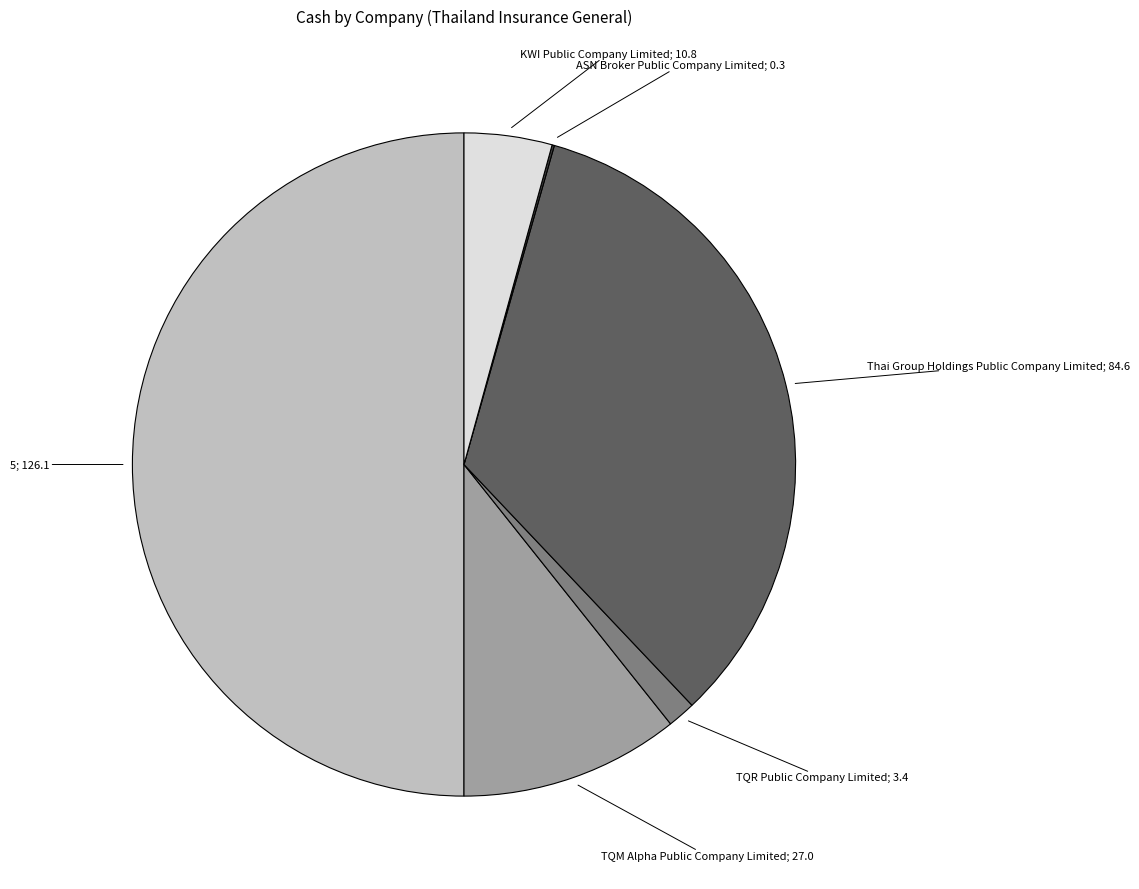

To the nearest percent, what is the average slice percentage?

17%